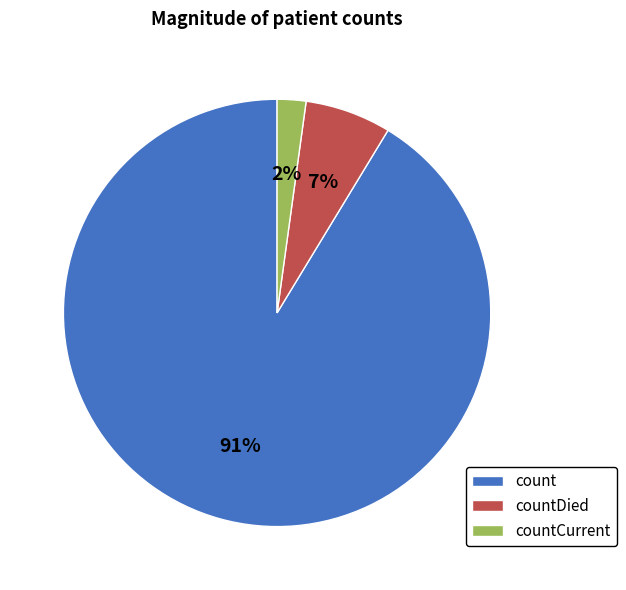

Is the sum of count and countDied greater than half?

Yes